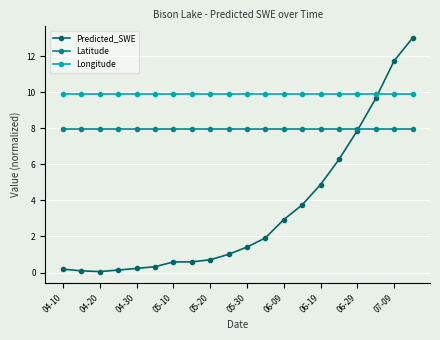

What is the maximum value for Longitude?

9.9